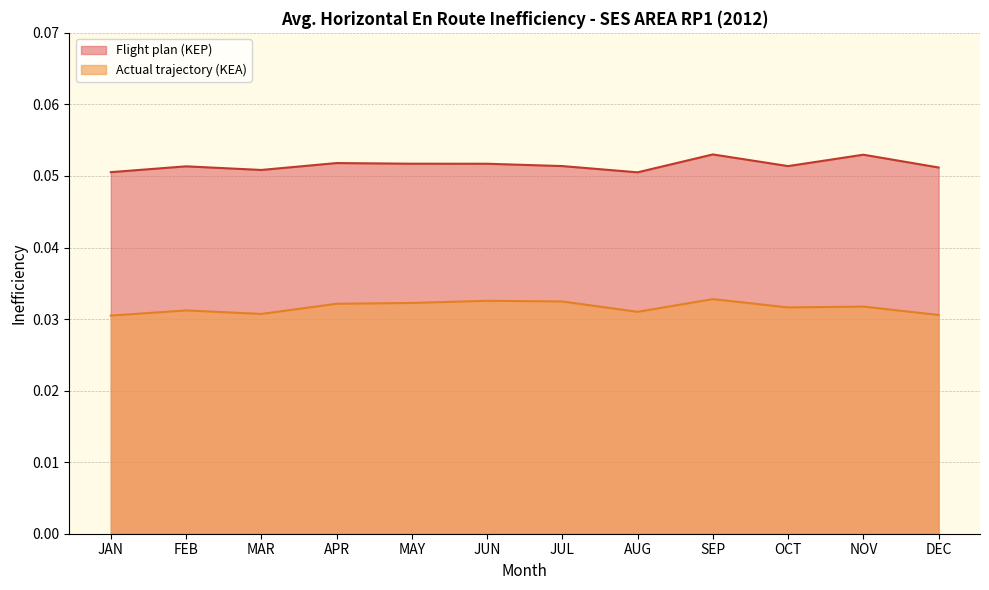

How many Flight plan (KEP) values are between 0 and 1?

12